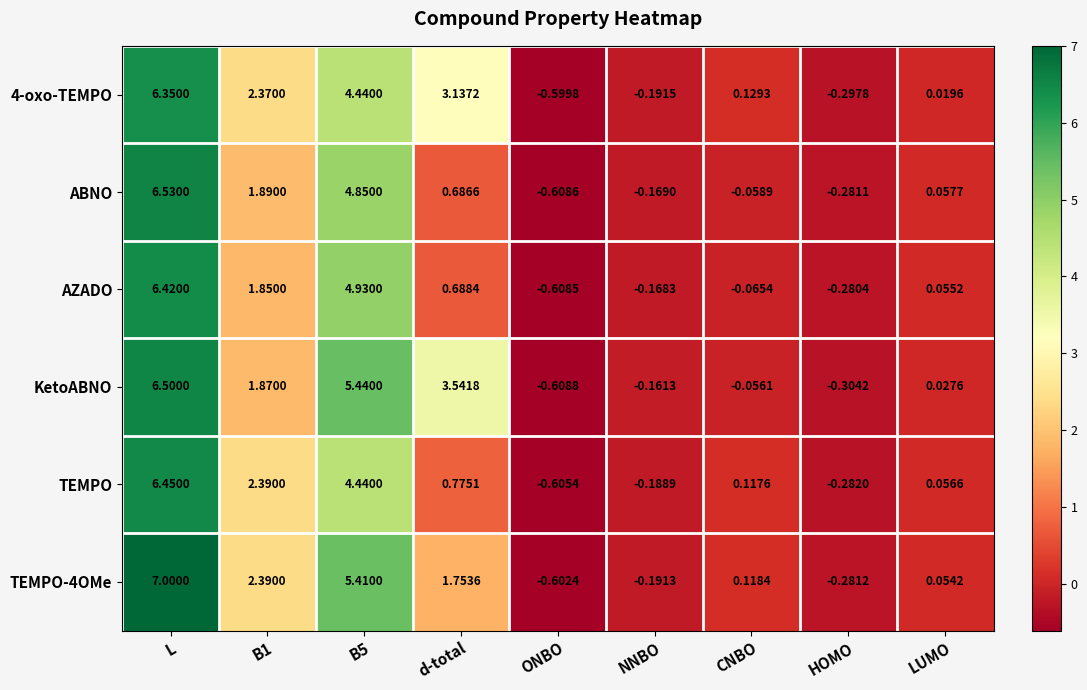

Where does the TEMPO series first go above 0?

L